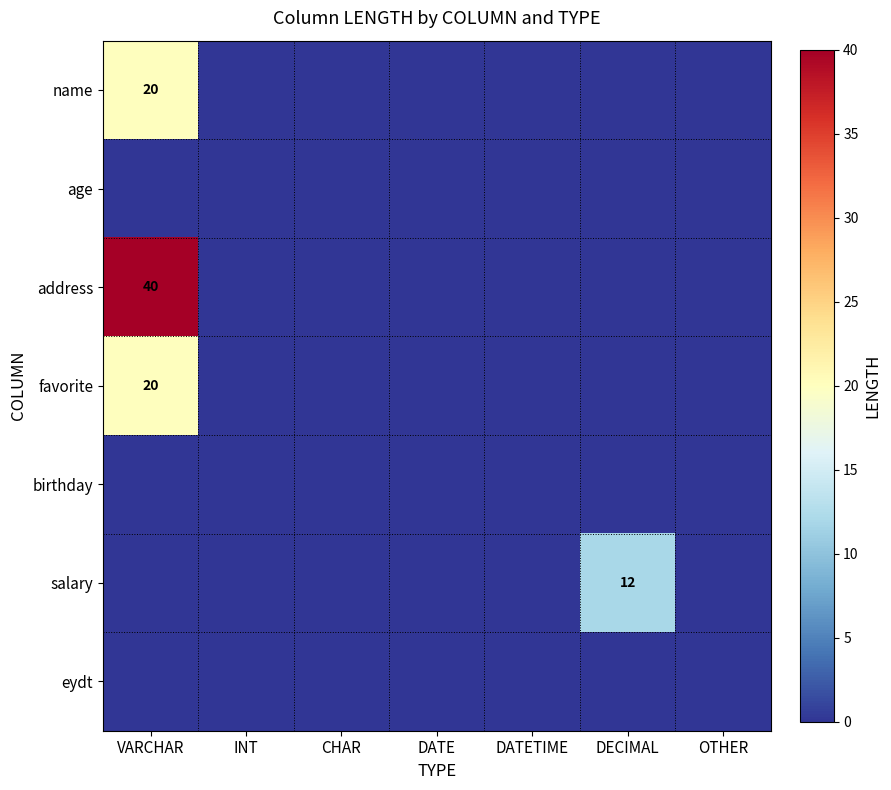

Which series changed the most between VARCHAR and DECIMAL?

address